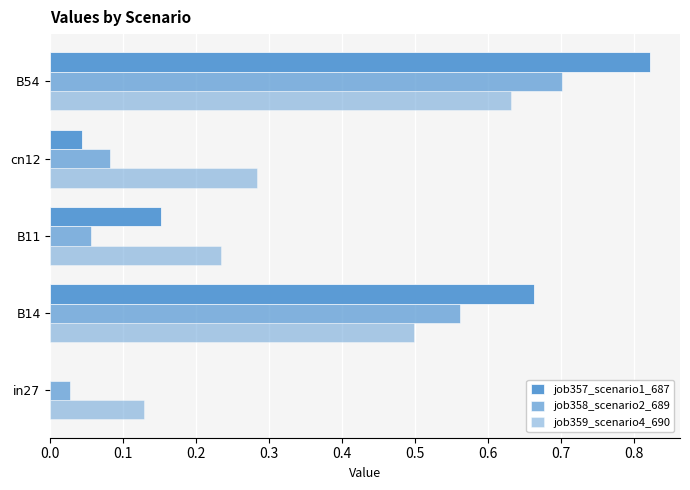

How many values in job357_scenario1_687 are above zero?

4